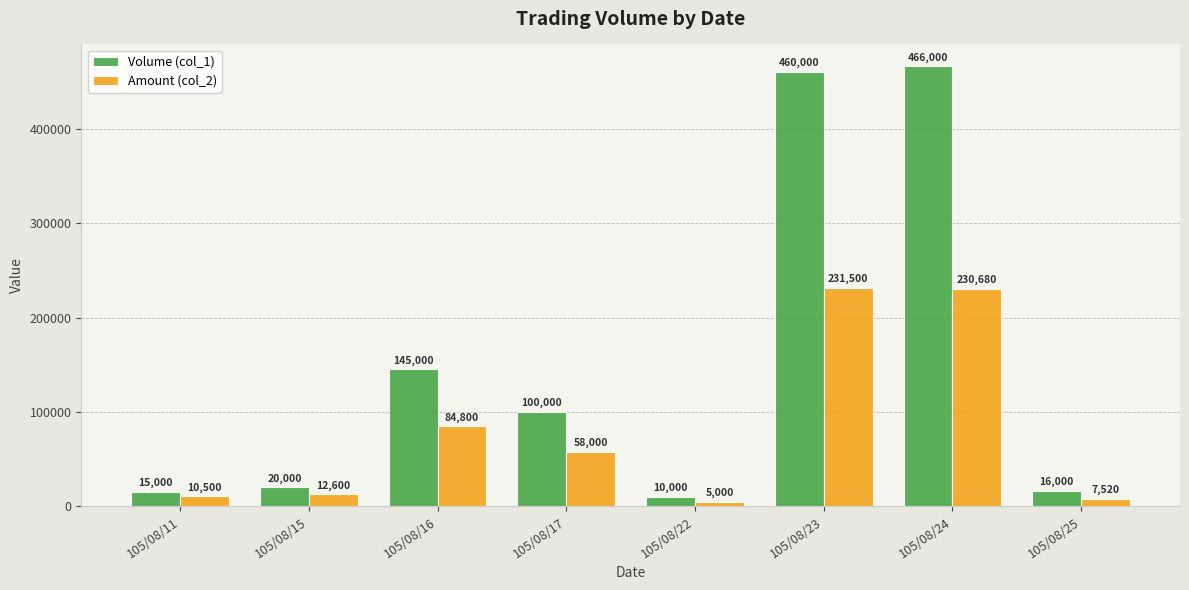

The Amount (col_2) series shows 10500 at 105/08/11. True or false?

True